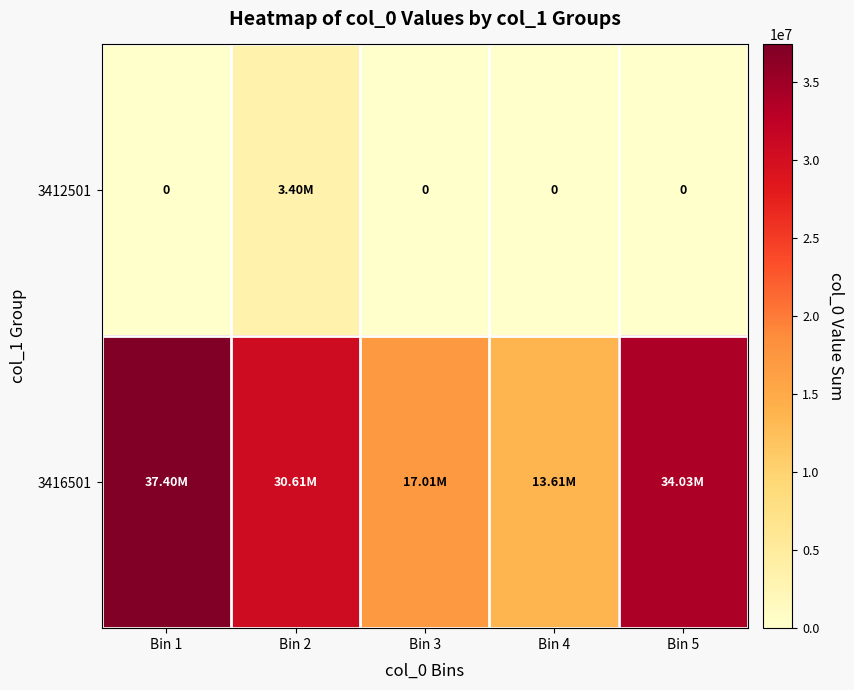

At which label is 3412501 closest to 1700551?

Bin 1